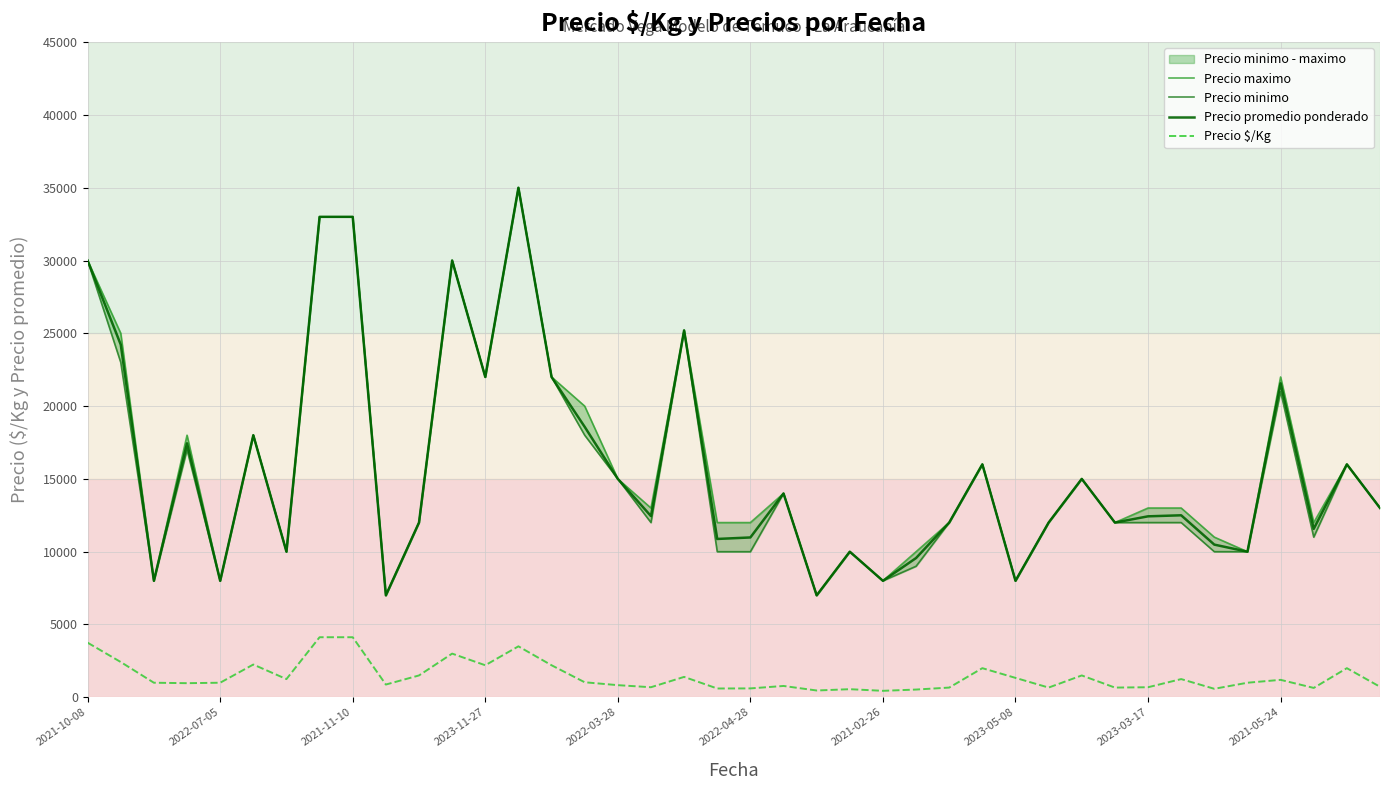

What is the maximum value shown in the chart?

35000